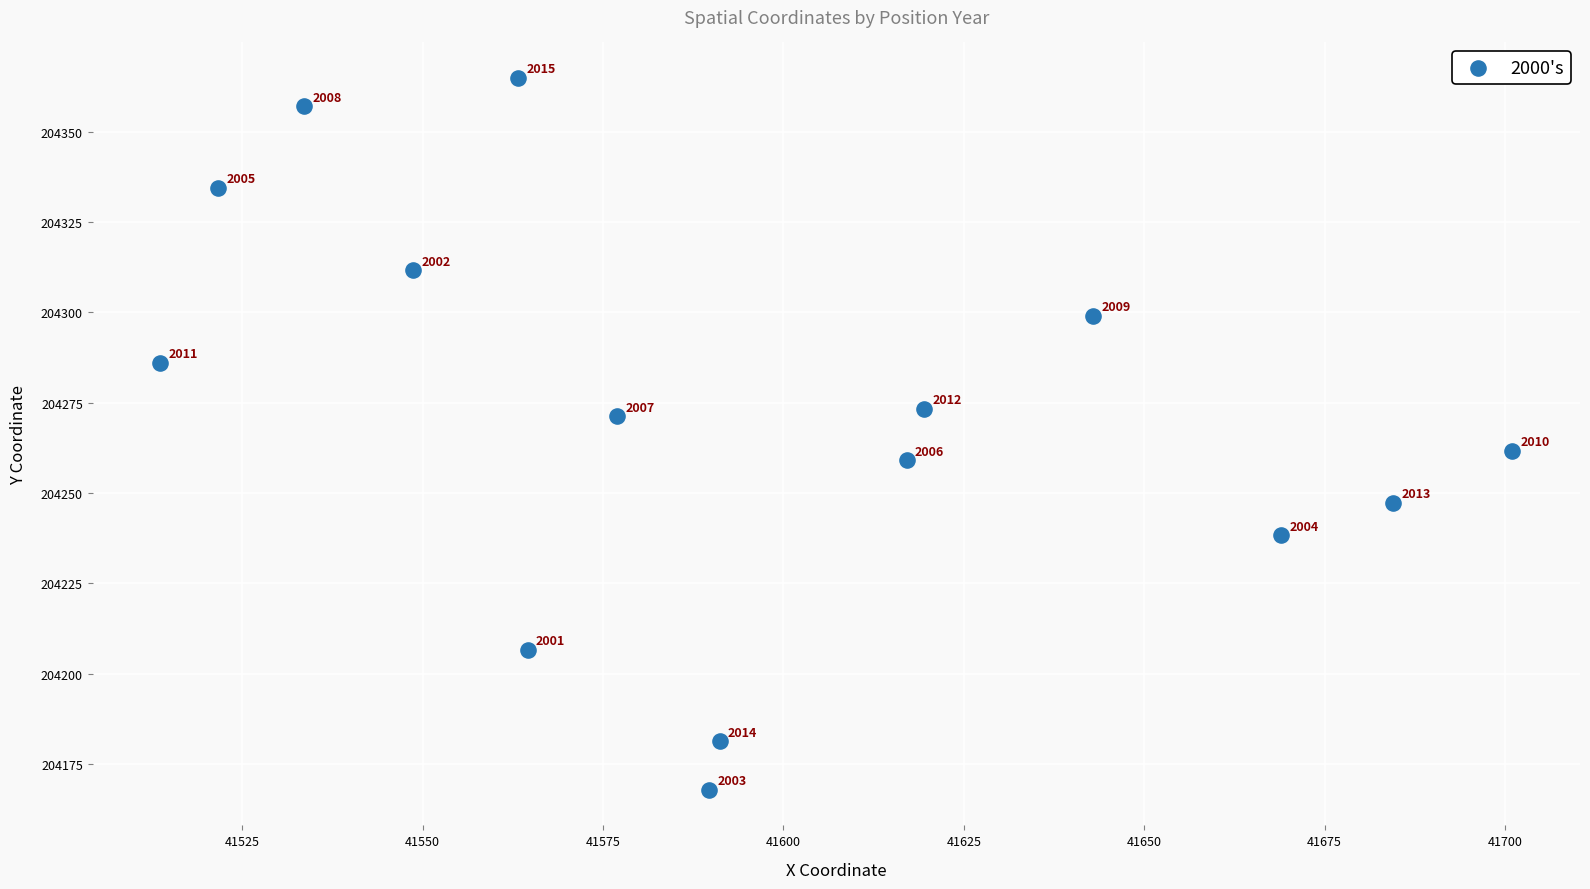

What Y value in the scatter plot is closest to 204266?

204261.7